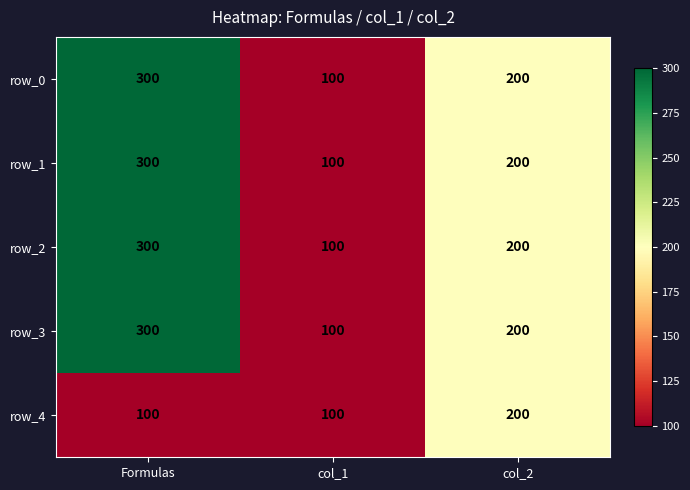

Reading right to left, extract all data points from this chart.

row_0: 200	100	300
row_1: 200	100	300
row_2: 200	100	300
row_3: 200	100	300
row_4: 200	100	100